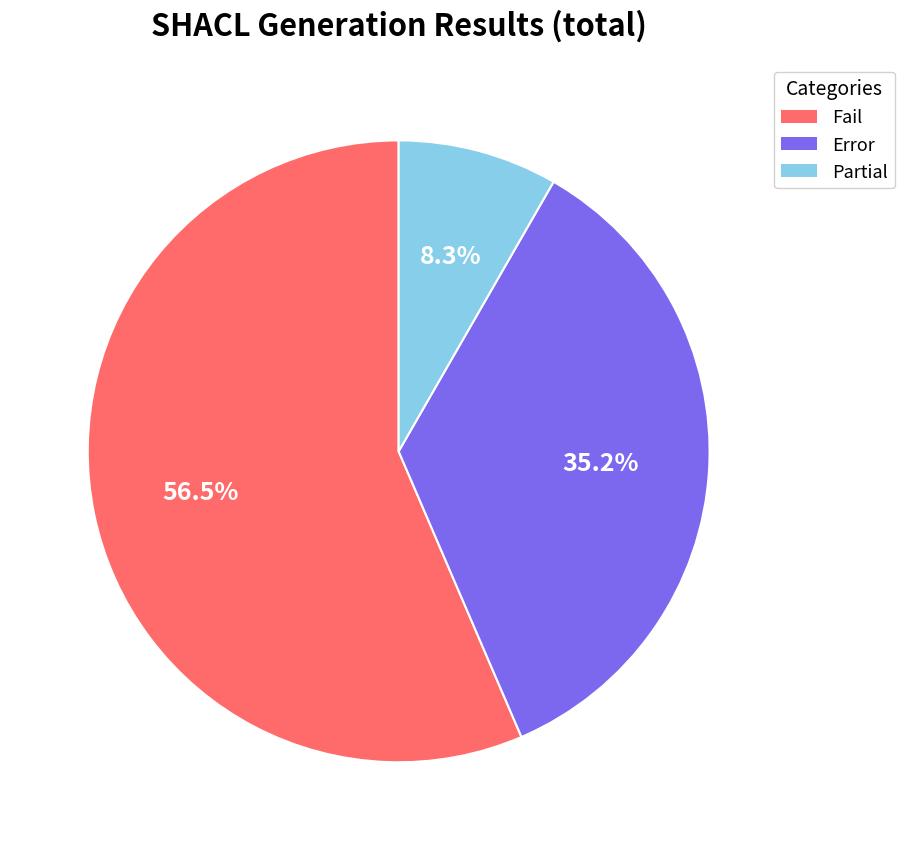

Does any single category account for the majority?

Yes